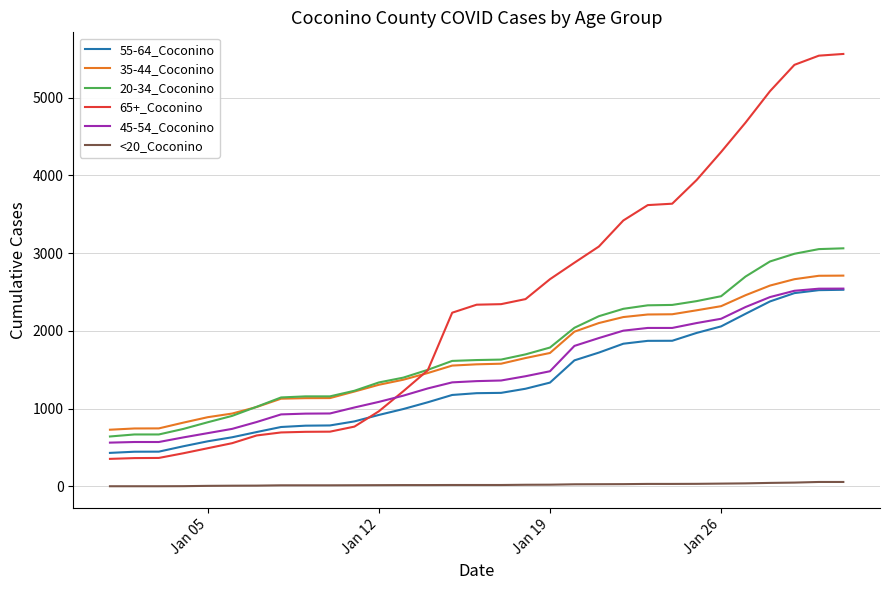

What is the sum of all 20-34_Coconino values?

53486